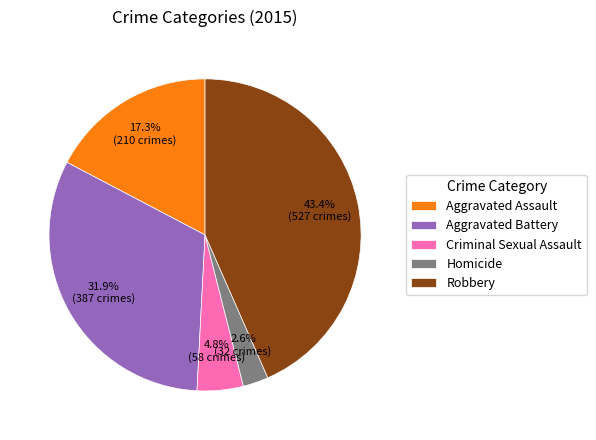

Between Homicide and Aggravated Battery, which is larger?

Aggravated Battery